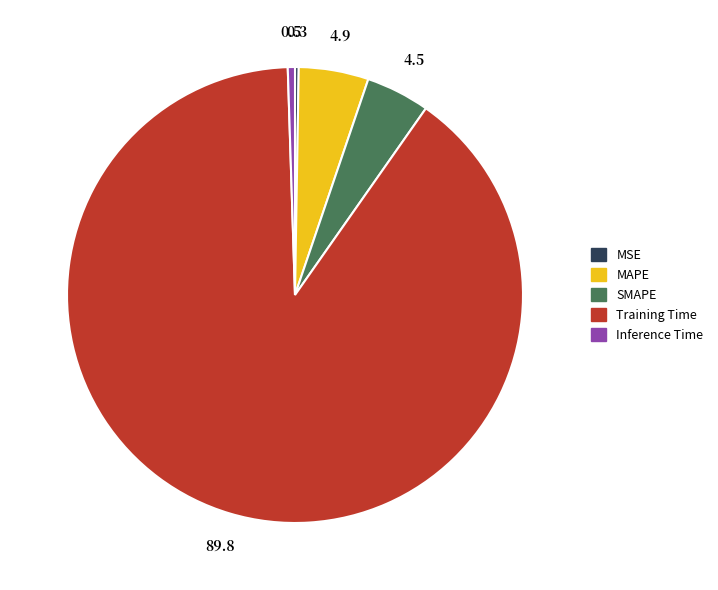

Do MAPE and SMAPE together represent more than half of the pie?

No